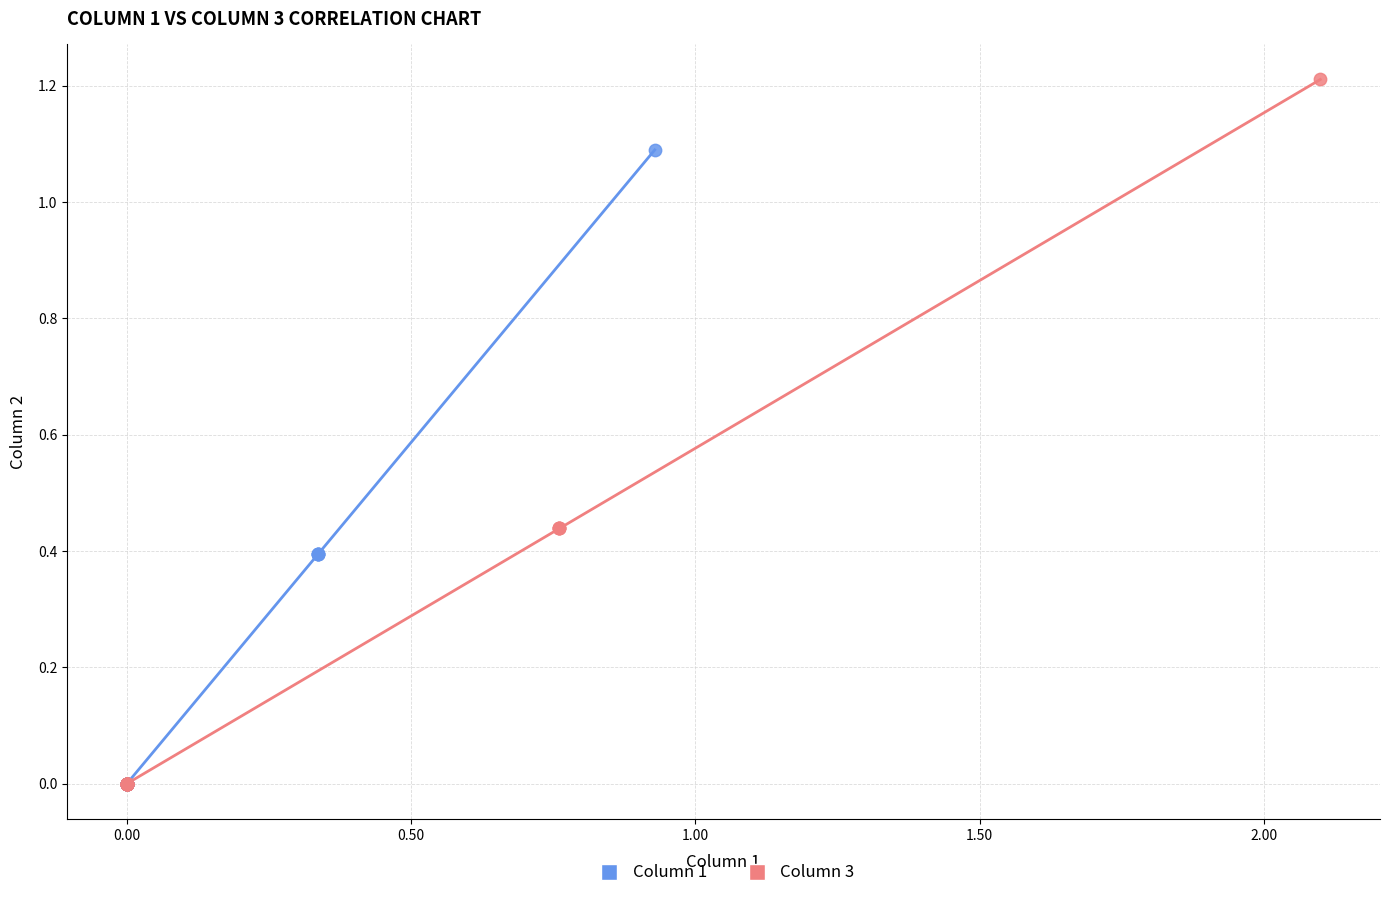

What are all the series names shown in the legend?

Column 1, Column 3